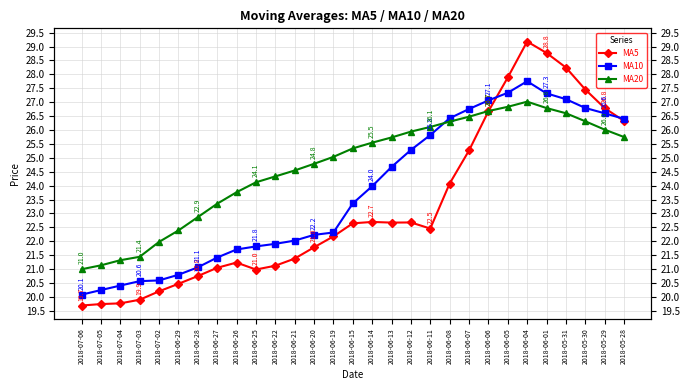

Does the chart display data point markers on the line(s)?

Yes